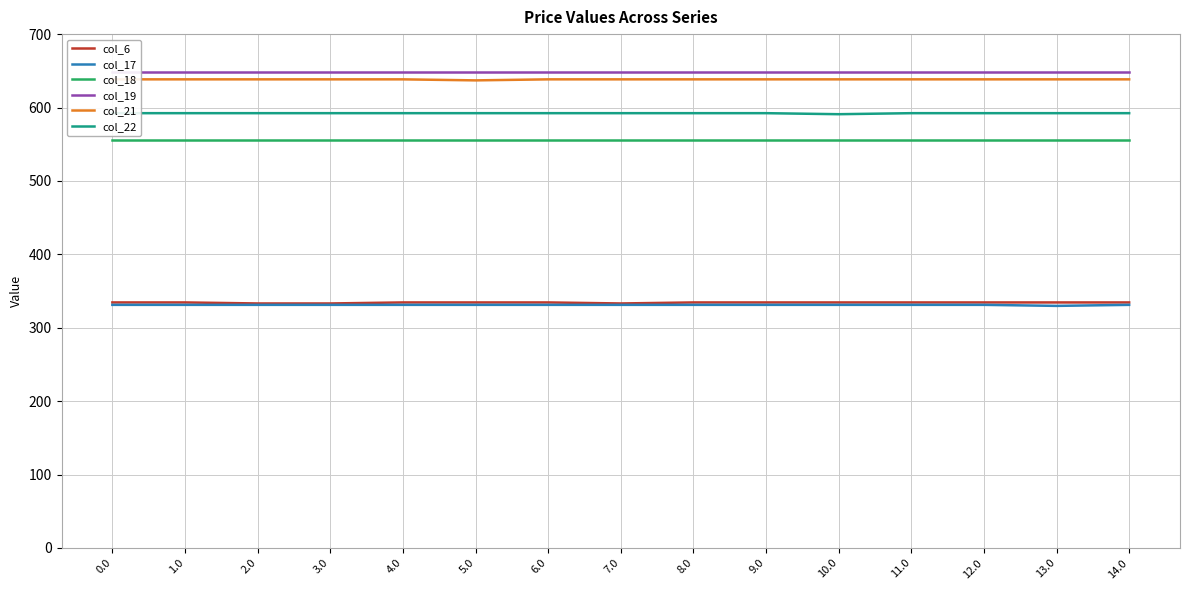

What is the highest value of the col_17 series?

331.1